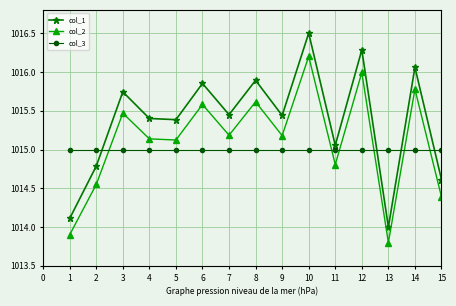

Where do col_1 and col_3 first cross each other?

2 and 3